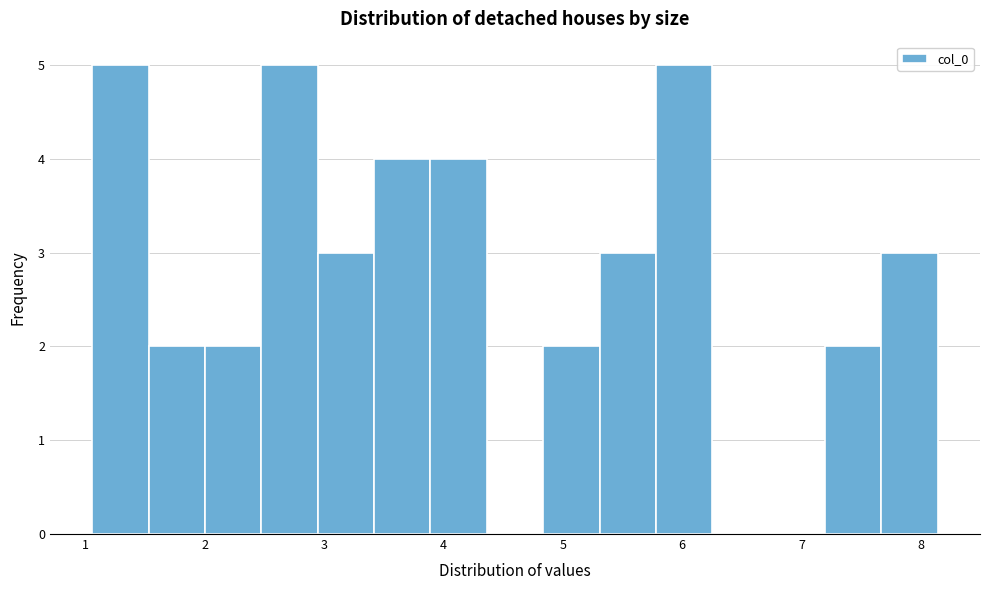

How tall is the bar that spans 3.9 to 4.4 on the x-axis? Neither the bar edges nor the heights are printed on the chart, so give them approximately, as read against the axes.

4